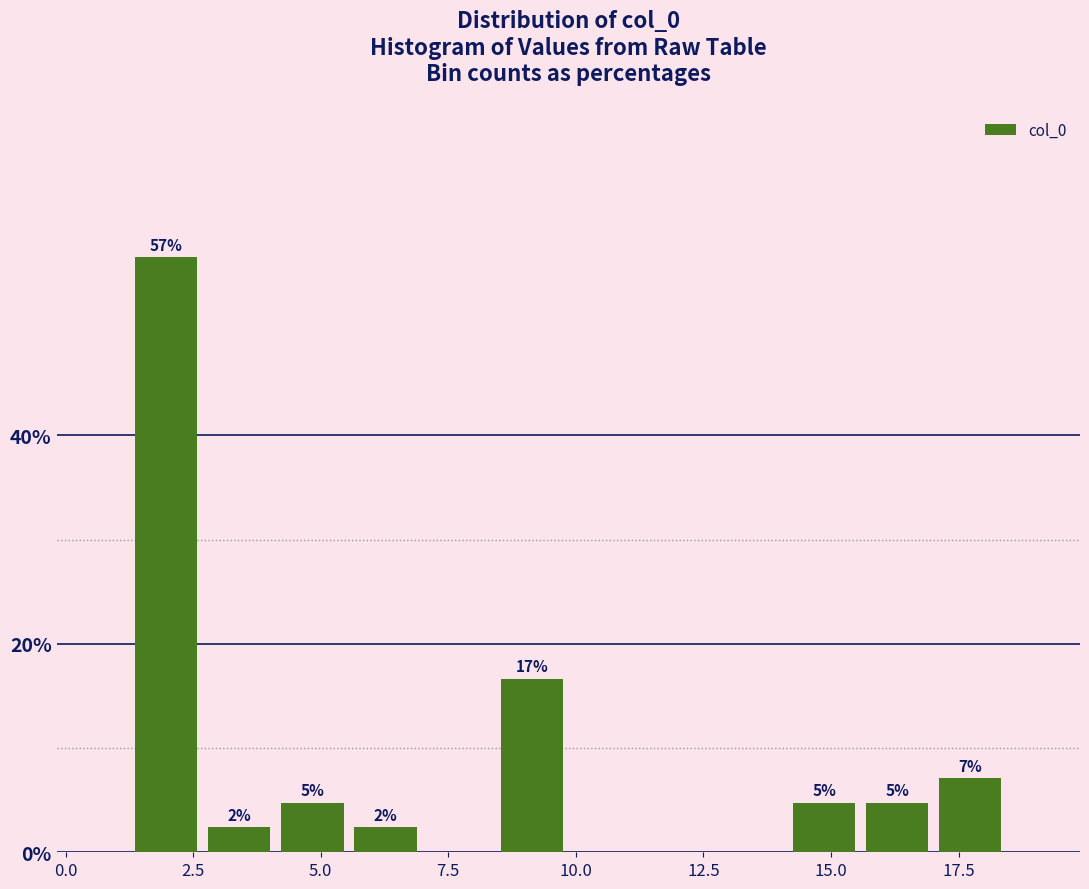

Around what value on the x-axis is the tallest bar? Give the approximate position of its centre, as read against the axis.

2.0